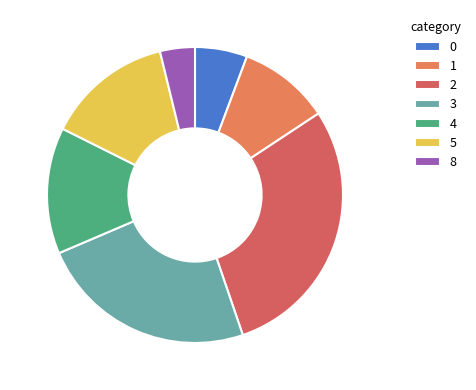

What portion of the pie excludes 8?

95.5%